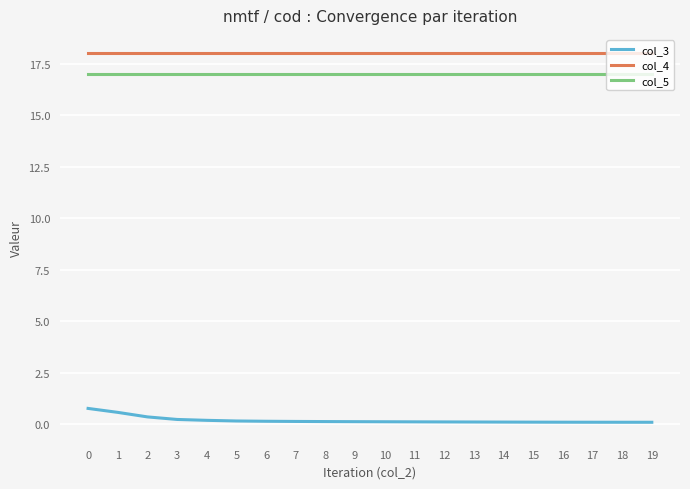

List the series in order of their peak value, lowest first.

col_3, col_5, col_4